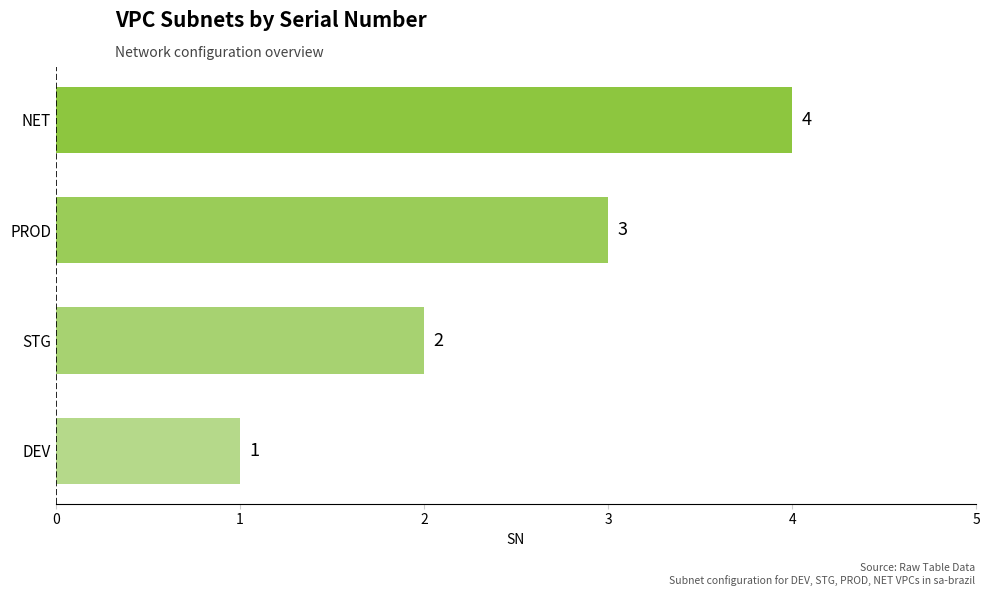

Count the values in the range 2 to 4.

3